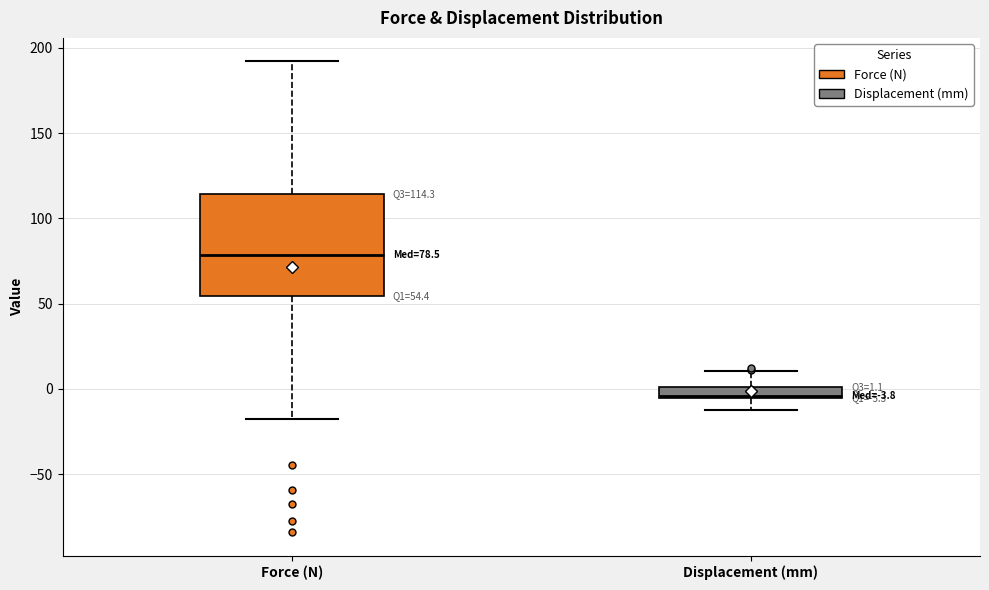

Which box has the lowest median line?

Displacement (mm)